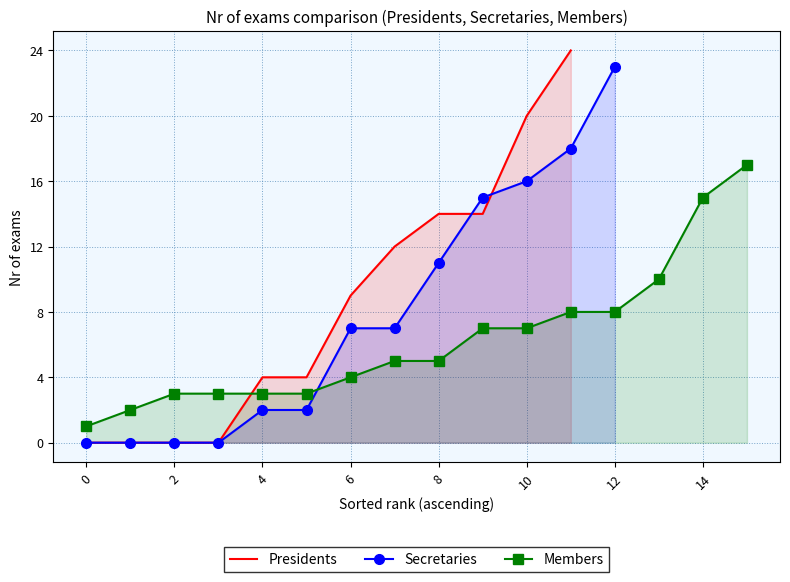

True or false: Presidents has a value of 9 at 6.

True